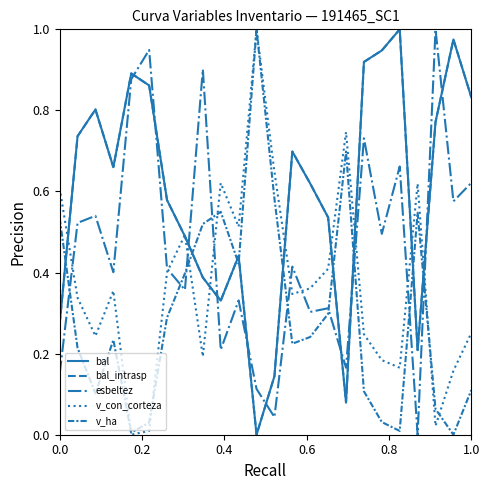

Does the chart display data point markers on the line(s)?

No